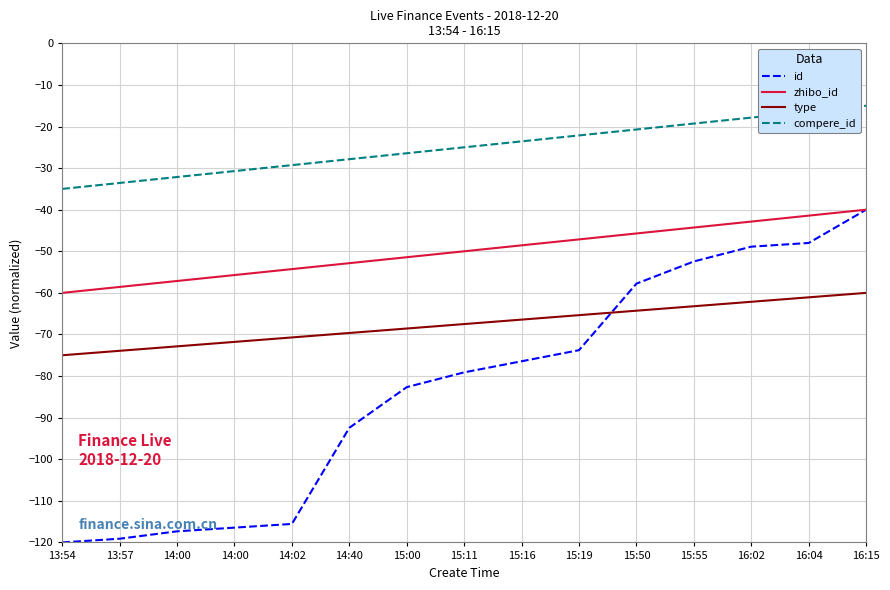

Does the chart have visible grid lines?

Yes